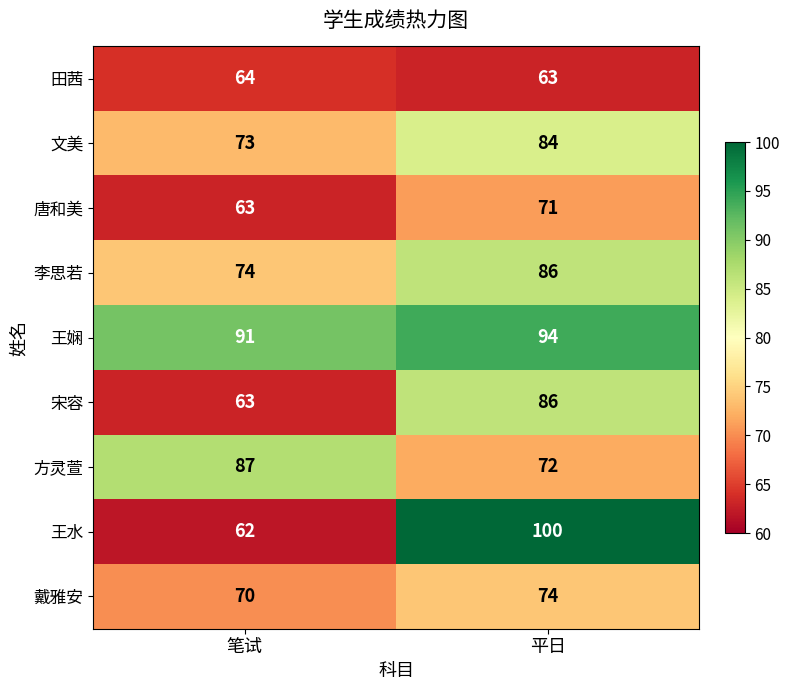

At which category does the chart reach its peak across all series?

平日